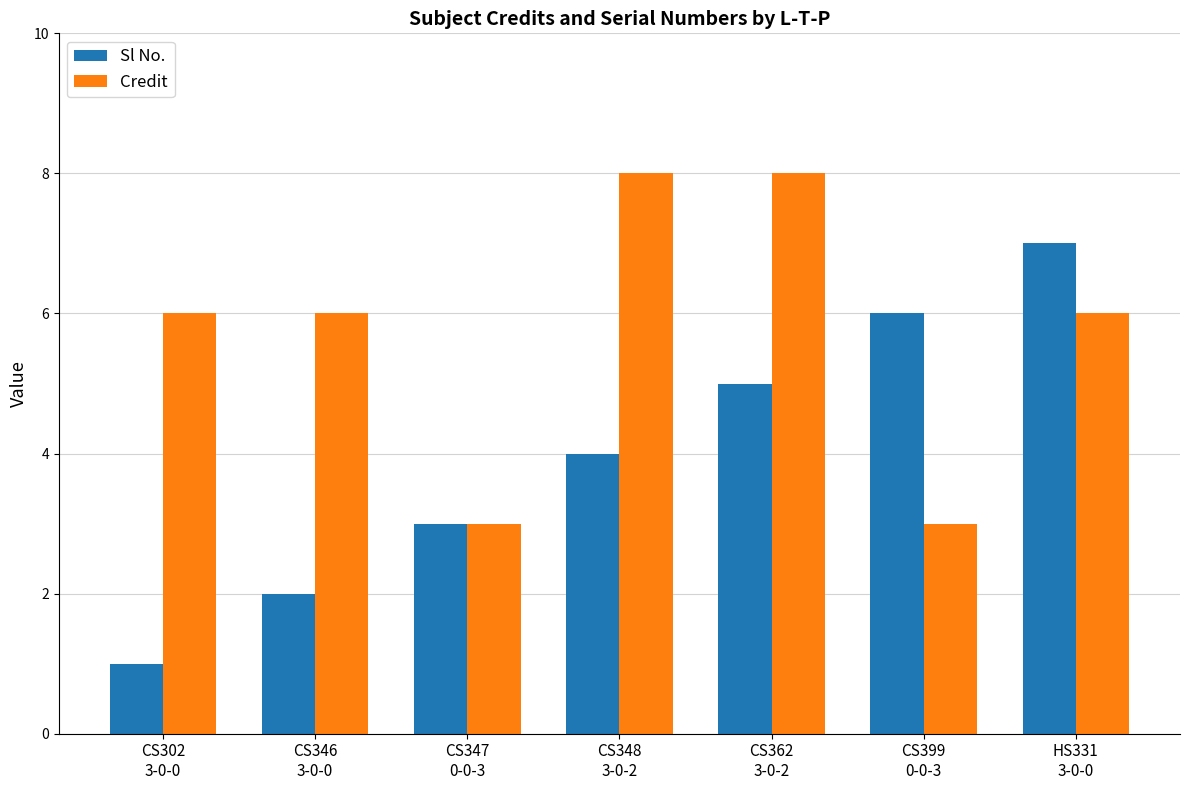

Reading right to left, list all the values displayed in this chart.

Sl No.: HS331
3-0-0=7	CS399
0-0-3=6	CS362
3-0-2=5	CS348
3-0-2=4	CS347
0-0-3=3	CS346
3-0-0=2	CS302
3-0-0=1
Credit: HS331
3-0-0=6	CS399
0-0-3=3	CS362
3-0-2=8	CS348
3-0-2=8	CS347
0-0-3=3	CS346
3-0-0=6	CS302
3-0-0=6